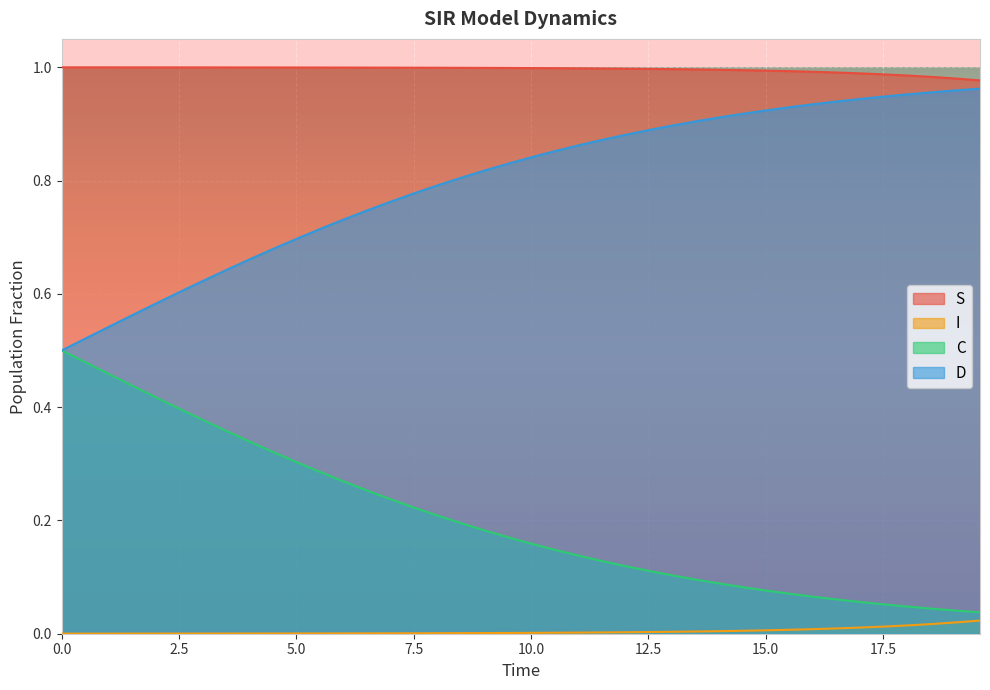

What is the sum of all I values?

0.2